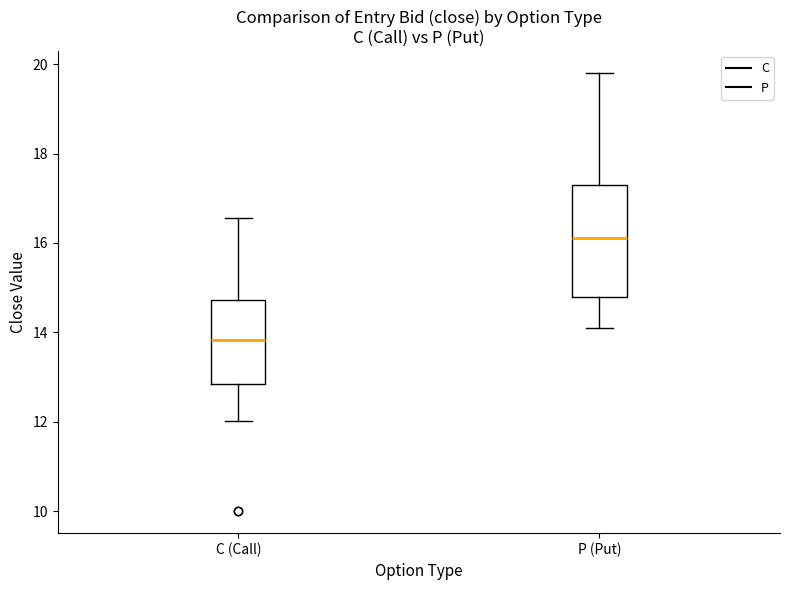

Which box's median line is the highest?

P (Put)